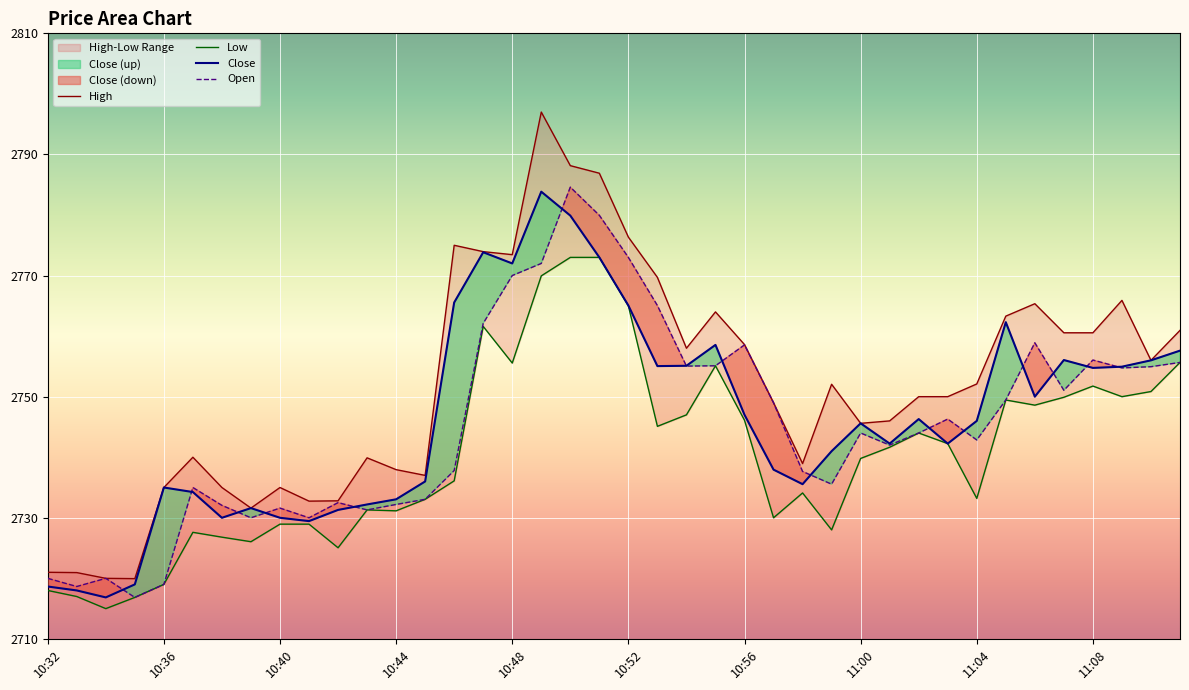

True or false: Close and Open intersect in this chart.

True